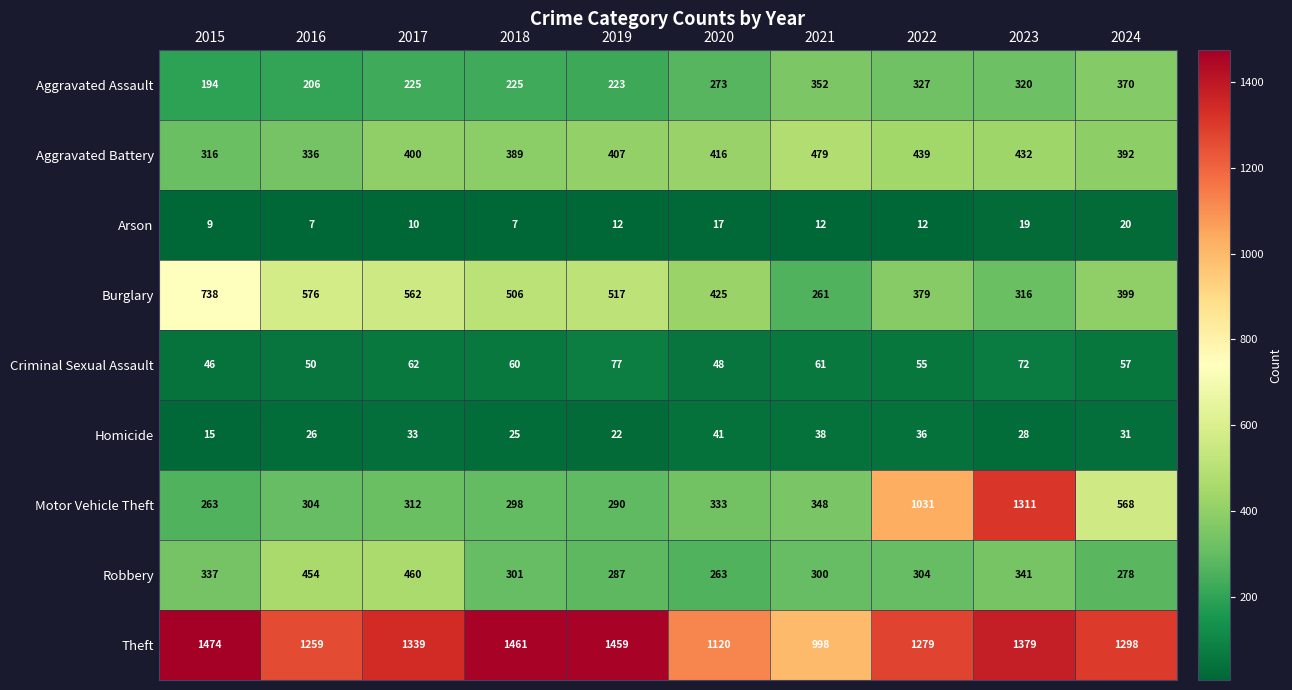

Where does the Robbery series first go above 304?

2015